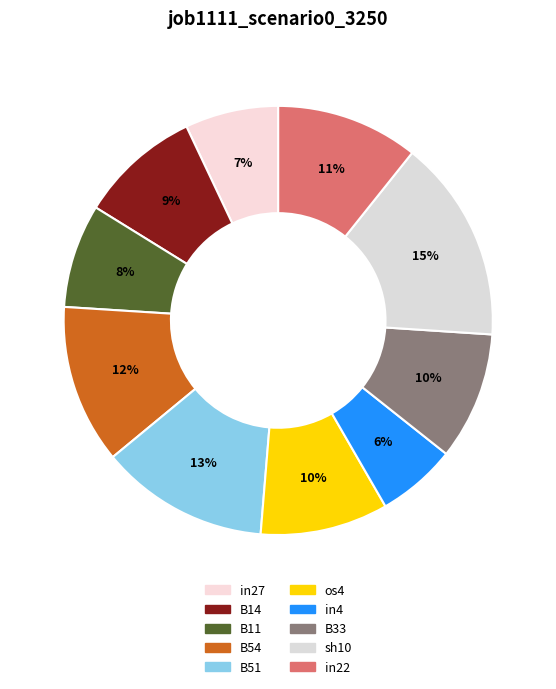

How much of the chart is everything except in27?

93.0%